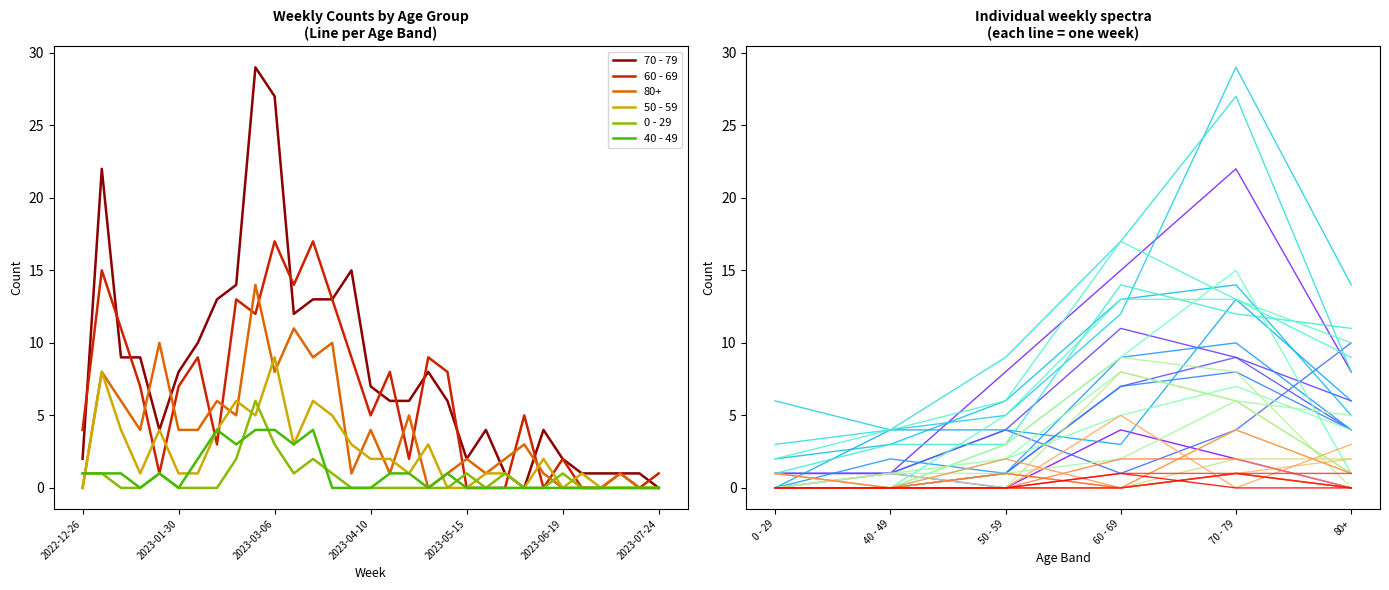

What is the difference between the second highest and second lowest values in the 40 - 49 series?

4